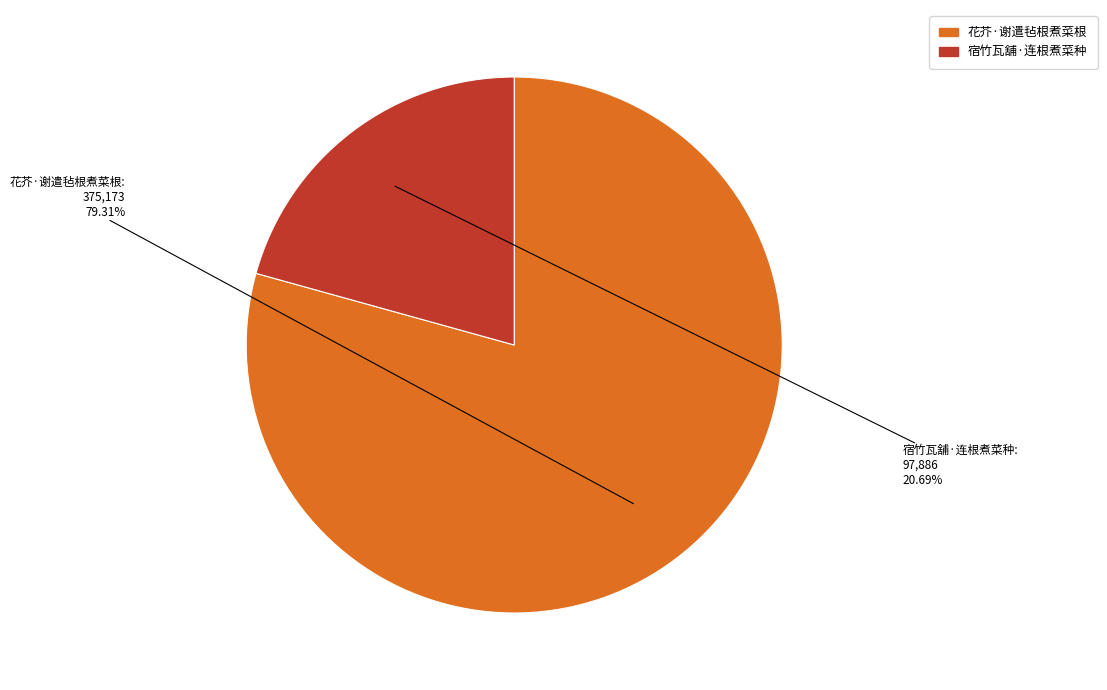

How much of the chart is everything except 花芥·谢遣毡根煮菜根?

20.7%